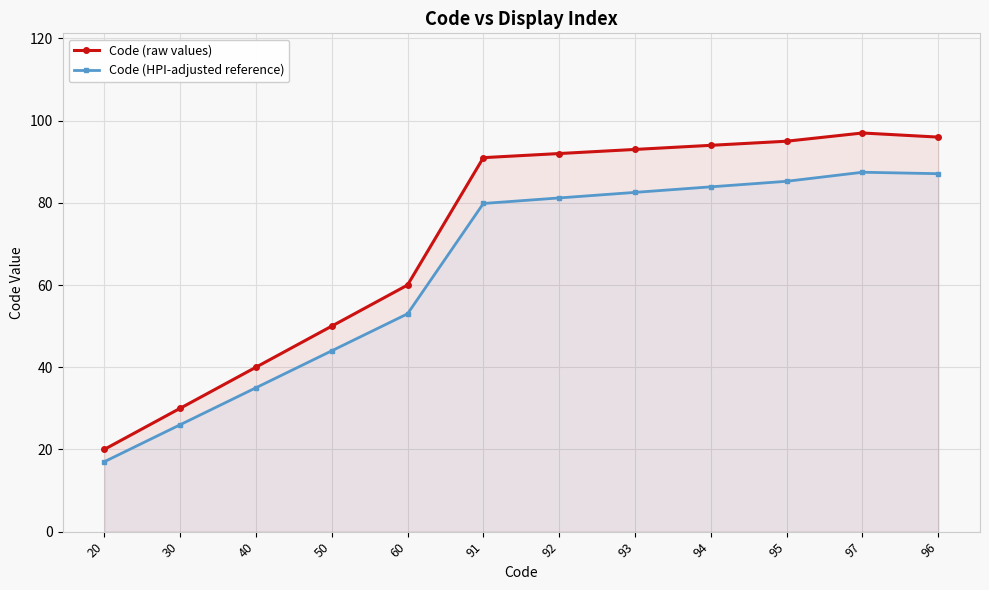

What is the sum of the Code (HPI-adjusted reference) values at 97 and 60?

140.4